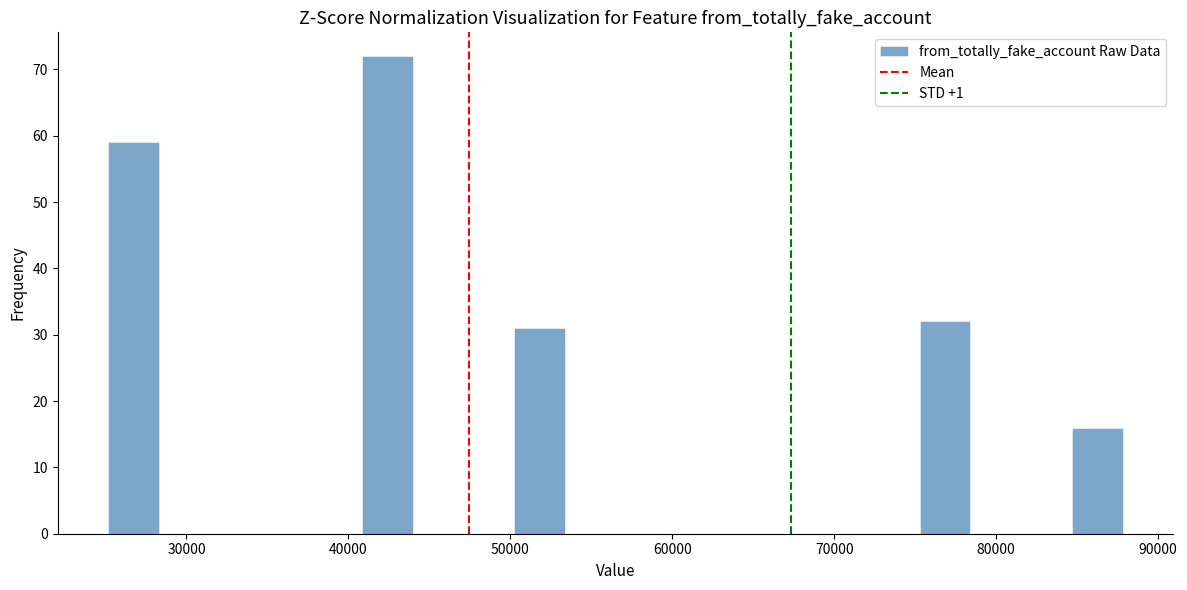

Around what value on the x-axis is the tallest bar? Give the approximate position of its centre, as read against the axis.

42000